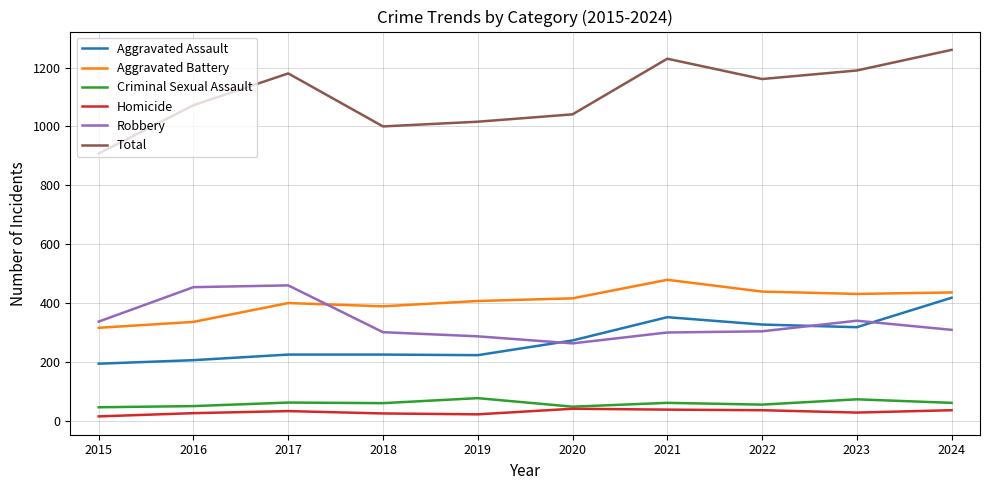

Between 2020 and 2023, which series saw the biggest shift?

Total